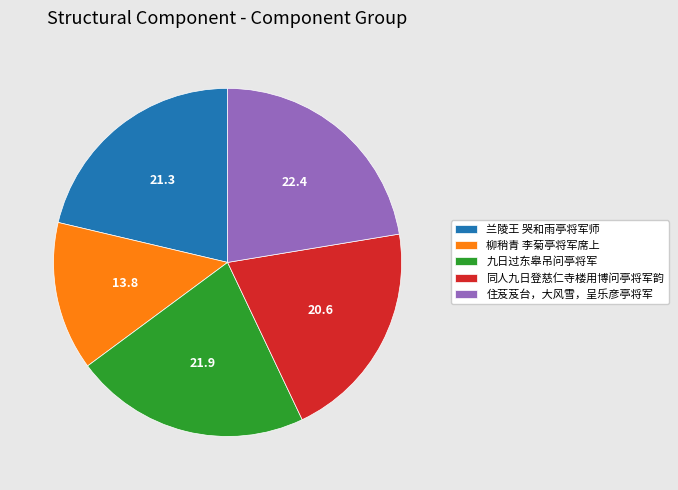

Is 住芨芨台，大风雪，呈乐彦亭将军 the majority of the pie?

No